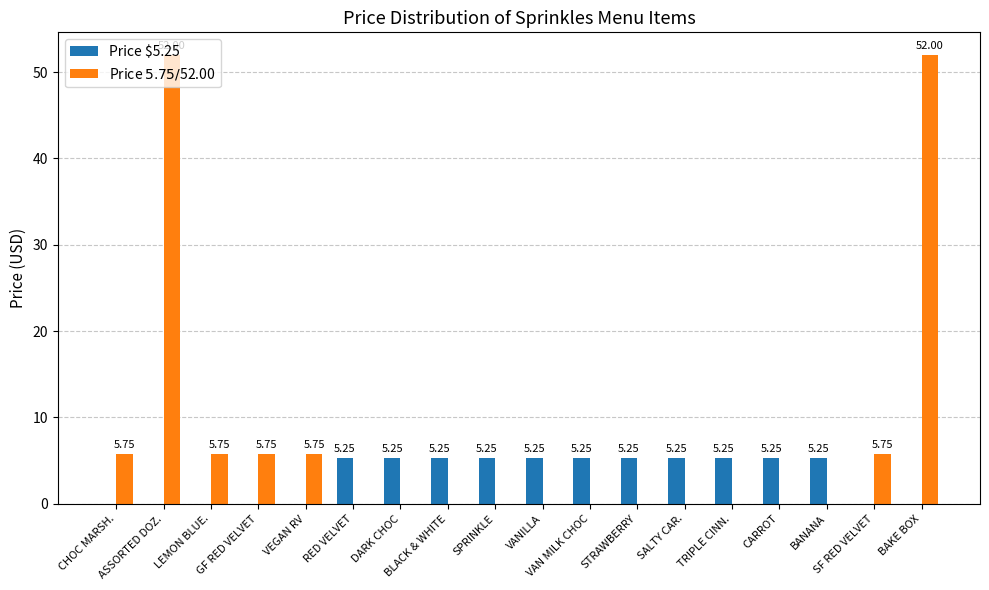

How many data points does each series have?

18